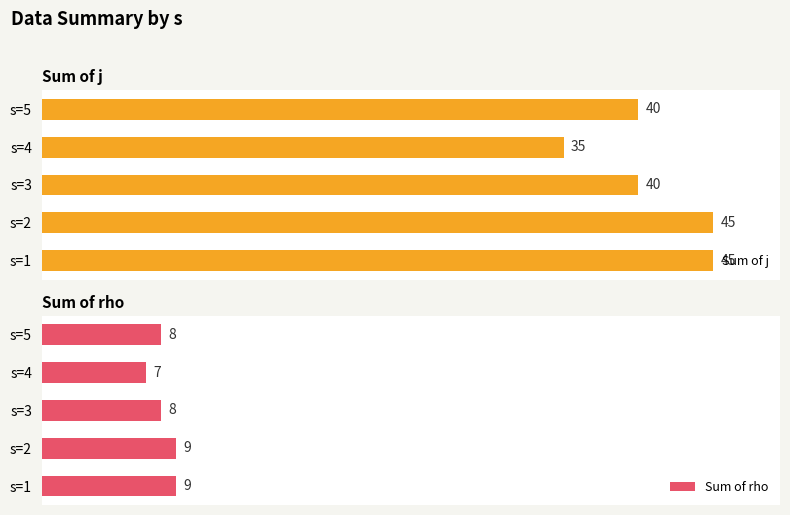

Which series has the widest spread of values?

Sum of j